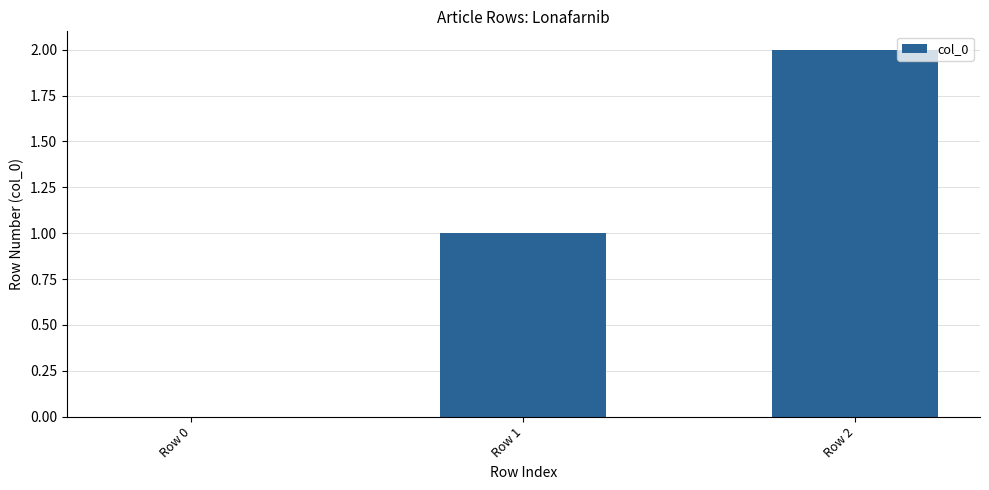

True or false: the data shows 0 at Row 0.

True